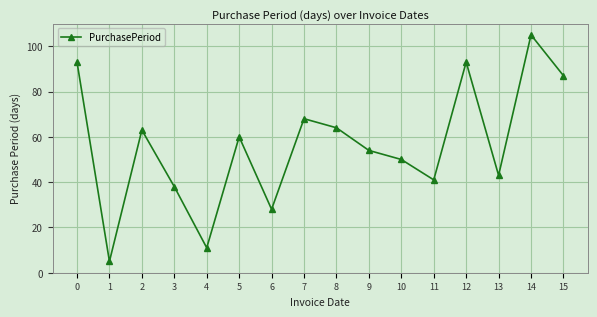

What is the value of the 9th point from the left?

64